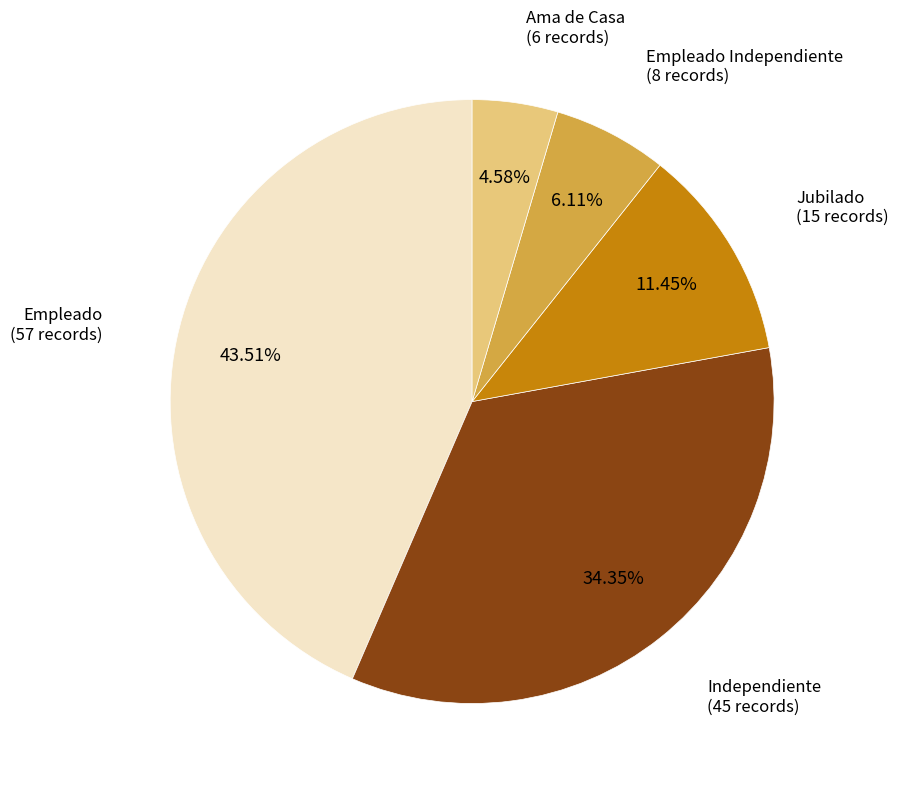

Is the sum of Empleado Independiente and Jubilado greater than half?

No